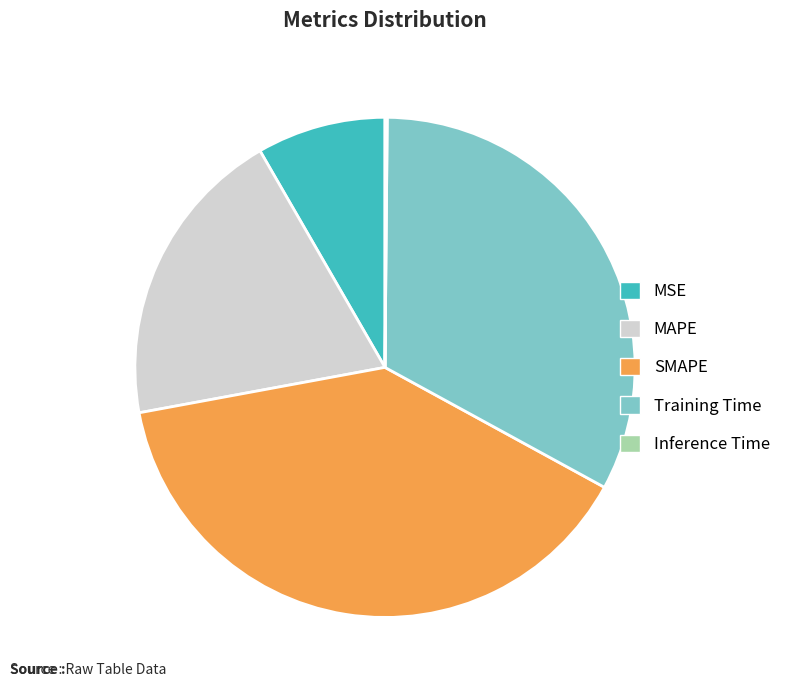

Is there any slice that represents more than half of the pie?

No